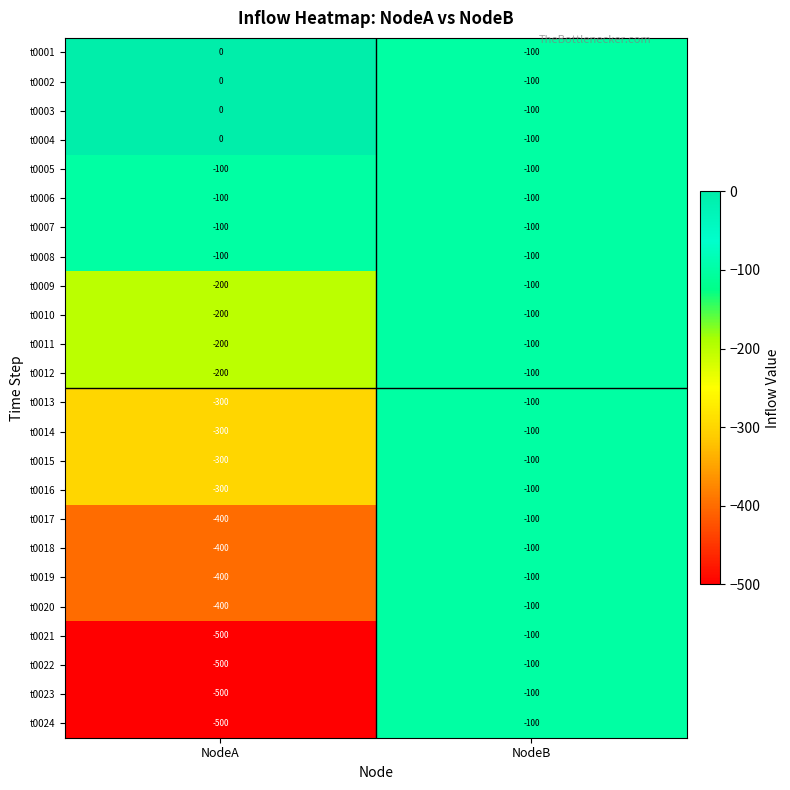

What value does the t0012 series have at NodeA, to the nearest 50?

-200